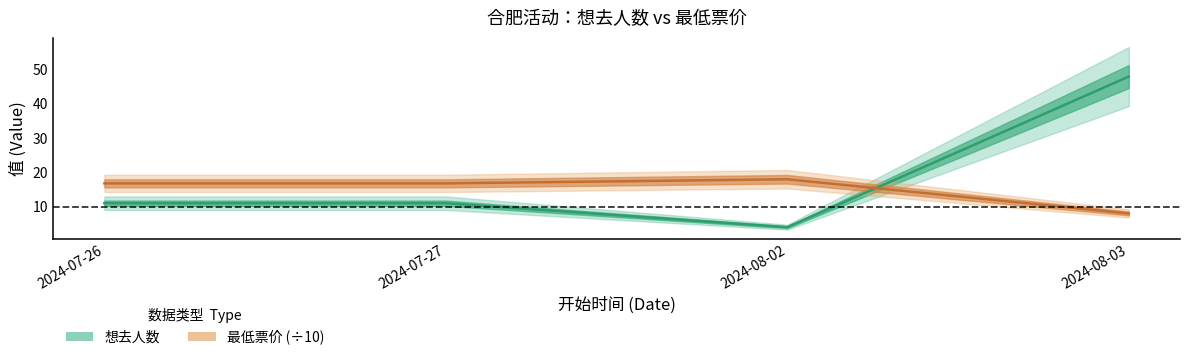

What is the label of the 4th point from the right?

2024-07-26